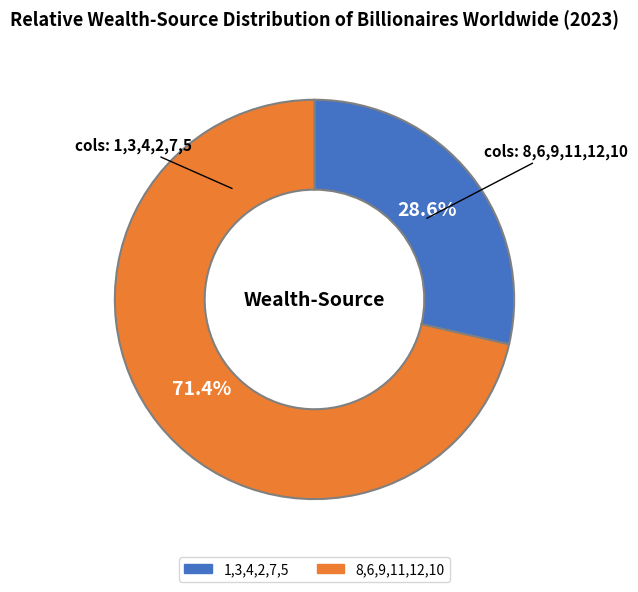

To the nearest percent, what is the difference between the largest and smallest slice percentages?

43%